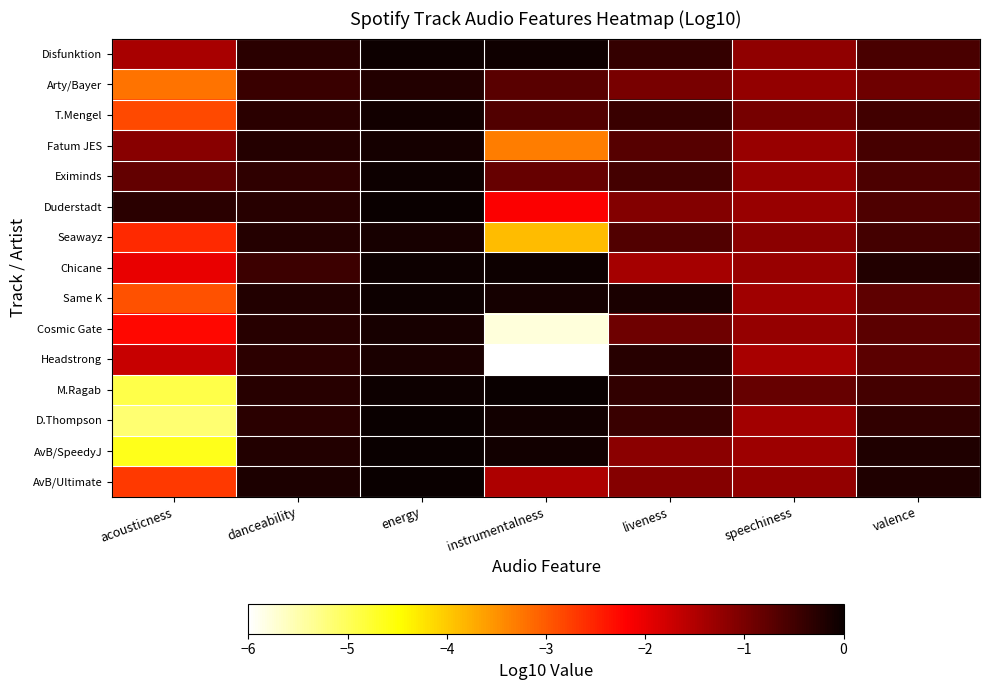

Which series has the largest total across all categories?

Disfunktion